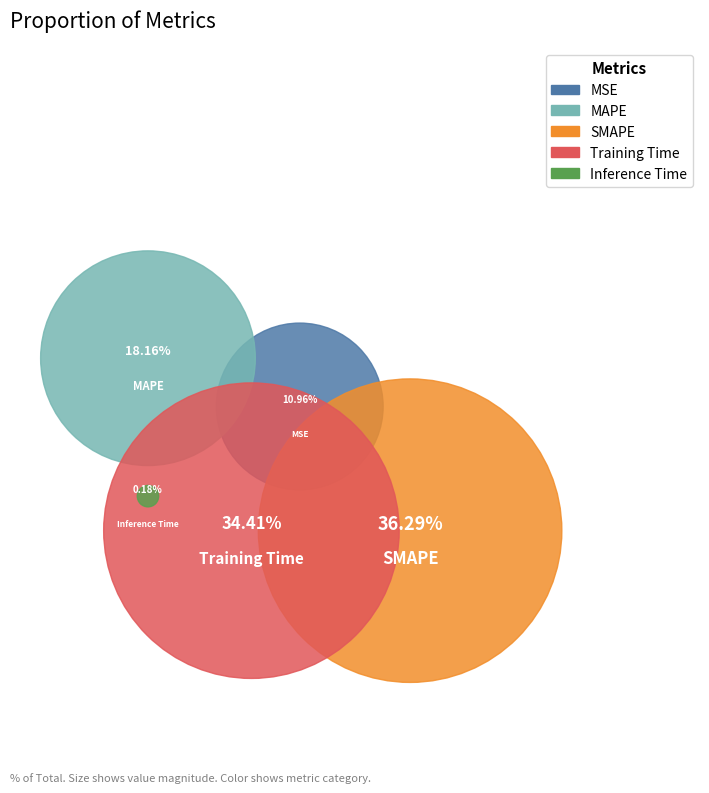

To the nearest percent, what portion does MAPE represent?

18%